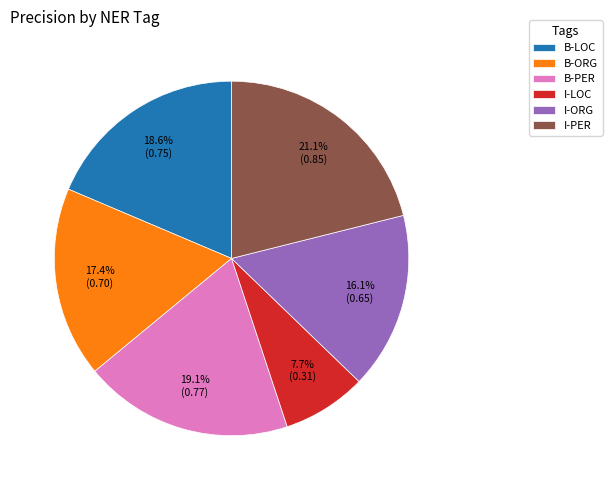

What percentage is the B-LOC slice, to the nearest percent?

19%